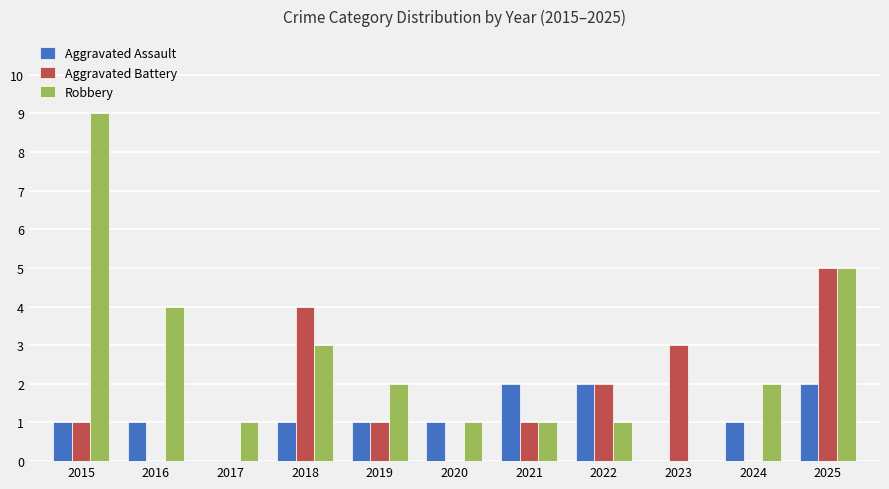

What is the total value across all series at 2018?

8